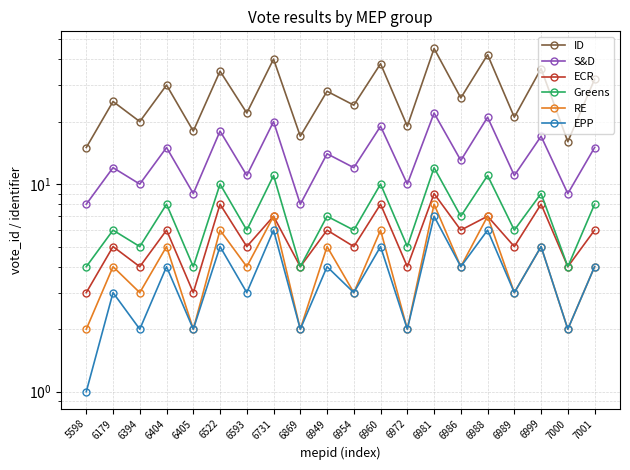

Is this an area chart (filled region under the line)?

No